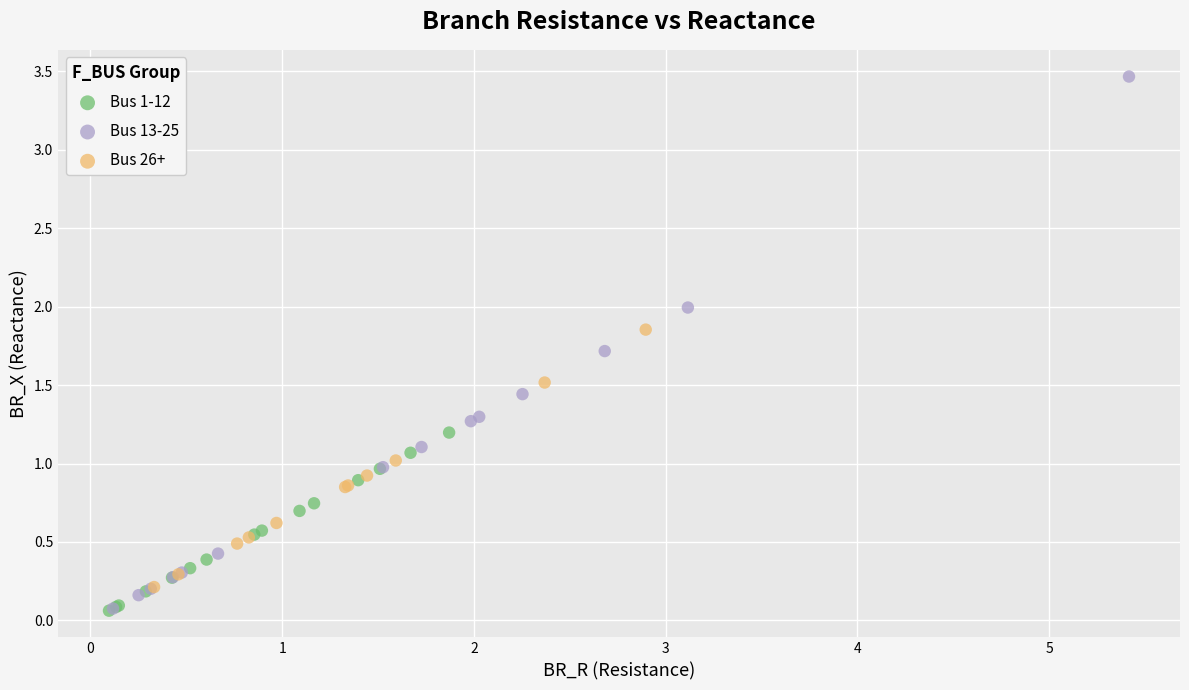

What are all the series names shown in the legend?

Bus 1-12, Bus 13-25, Bus 26+